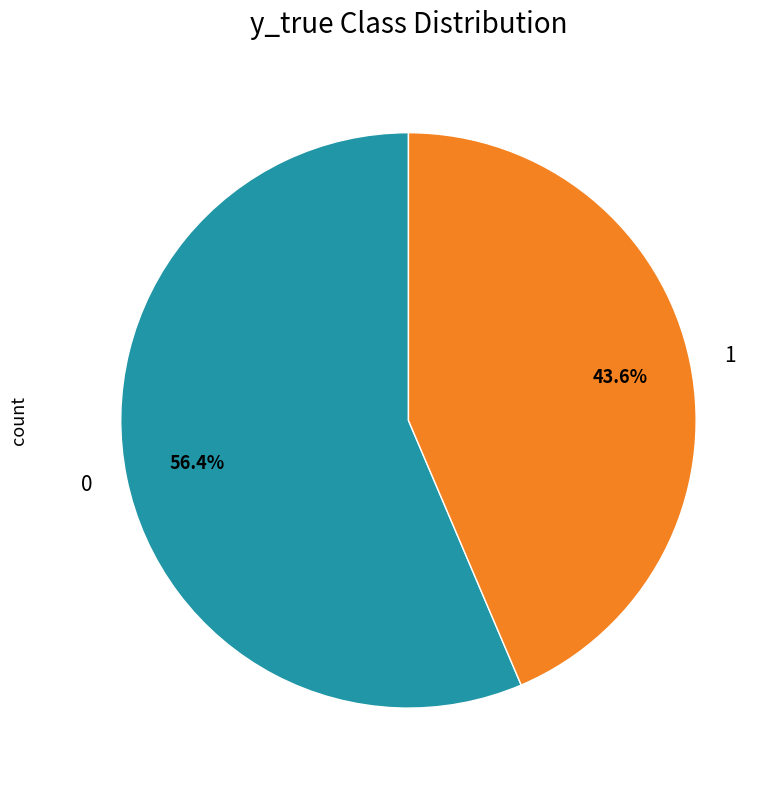

True or false: 1 accounts for 44% of the total.

True